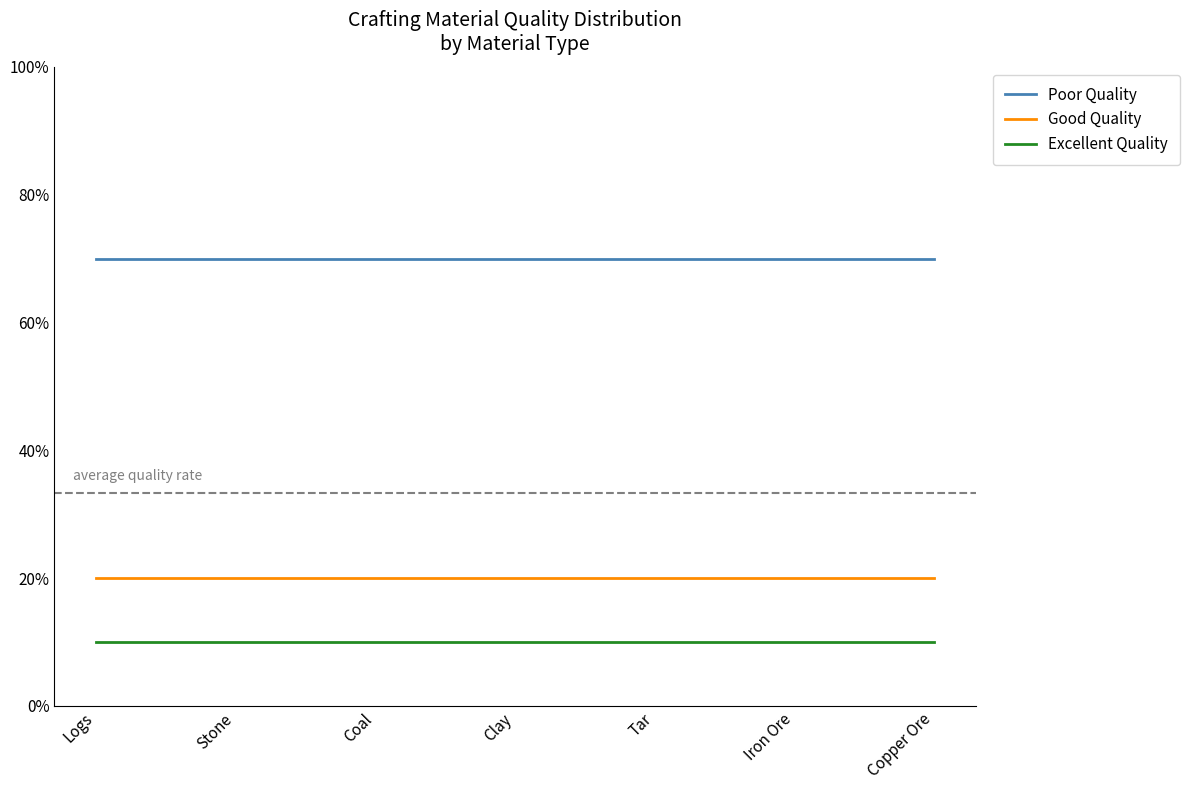

What is the approximate value of Excellent Quality at Copper Ore?

10